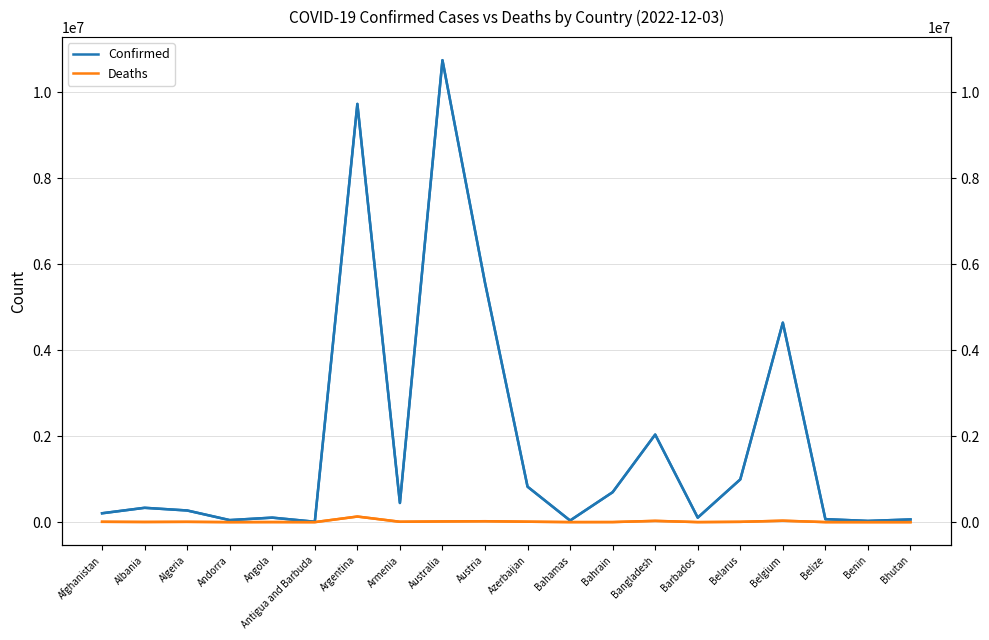

At which category does Deaths reach its first local valley?

Albania